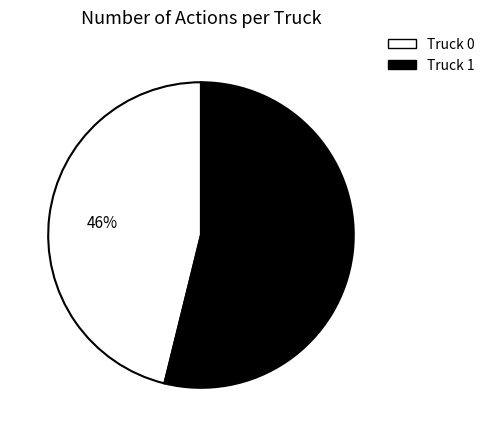

Is it true that Truck 1 is 63% of the pie?

False